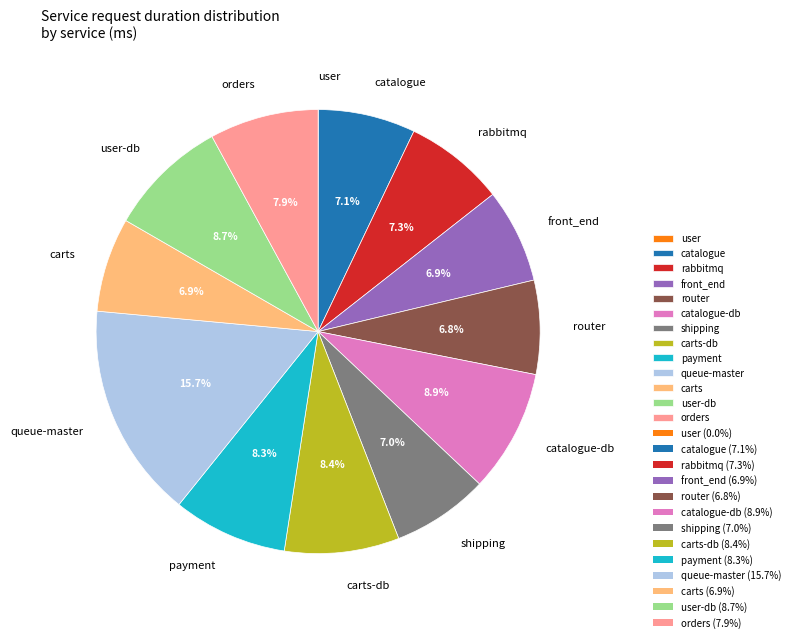

Does catalogue represent more than half of the total?

No